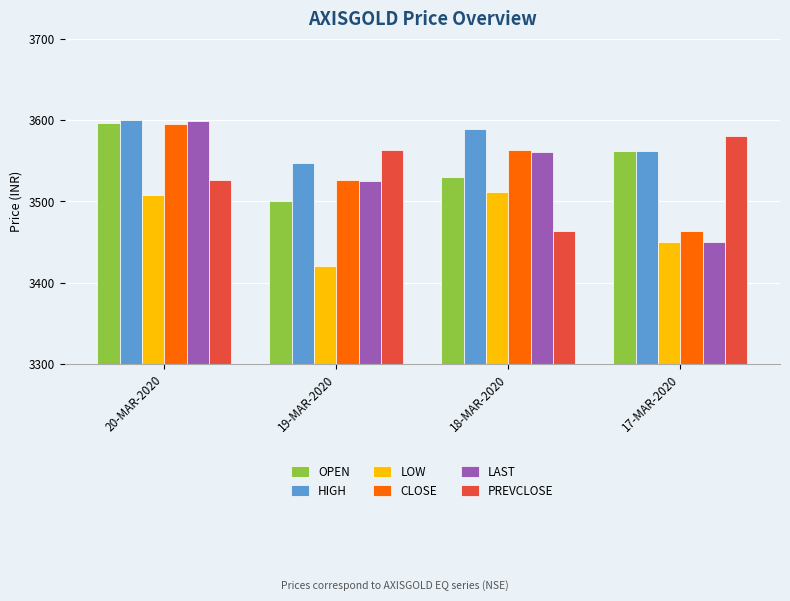

List the labels in order of PREVCLOSE value, smallest first.

18-MAR-2020, 20-MAR-2020, 19-MAR-2020, 17-MAR-2020